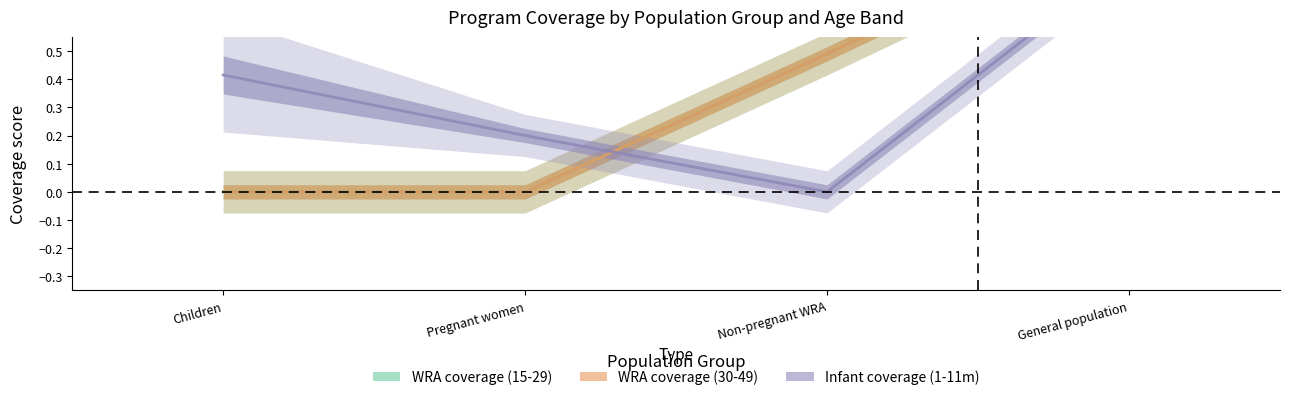

Where is WRA: 20-29 years nearest to the value 0?

Children